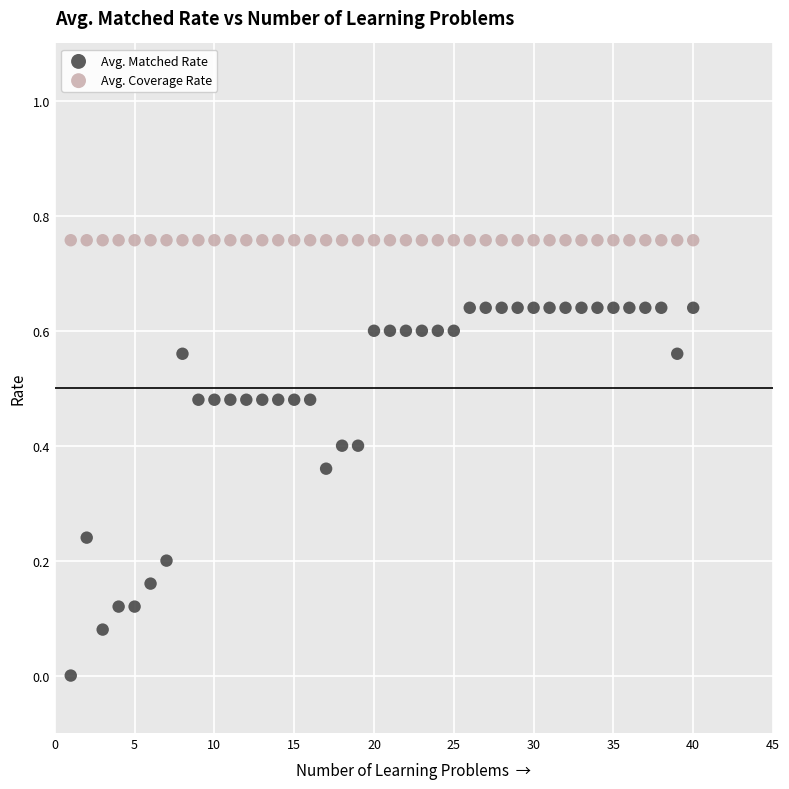

Which series reaches the minimum Y coordinate?

Avg. Matched Rate